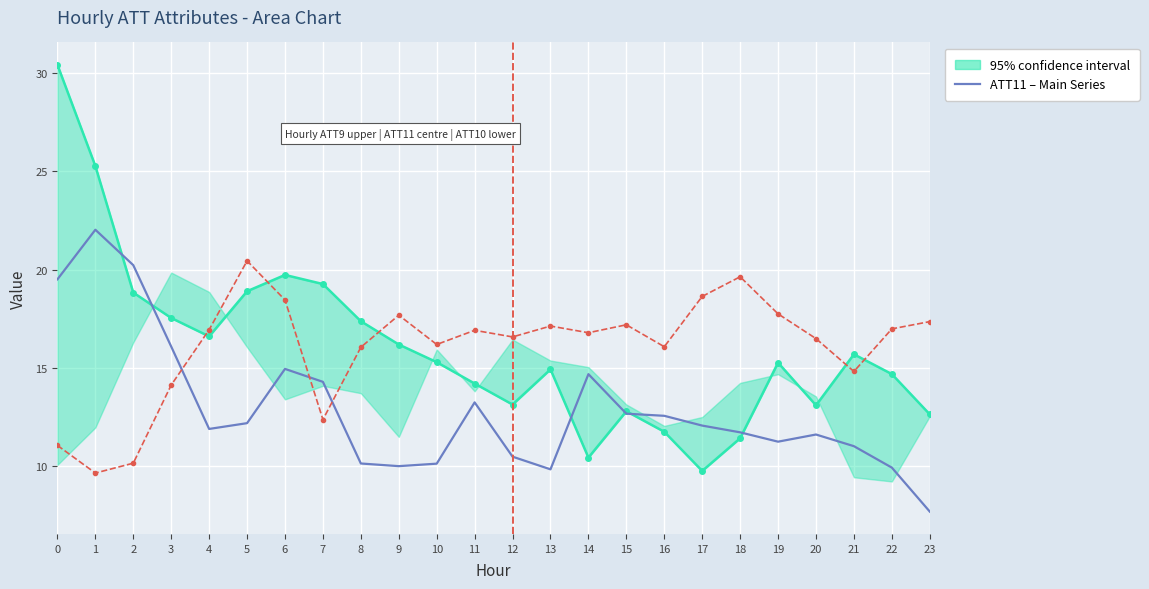

True or false: ATT11 – Main Series has more than 2 interior local peaks.

True